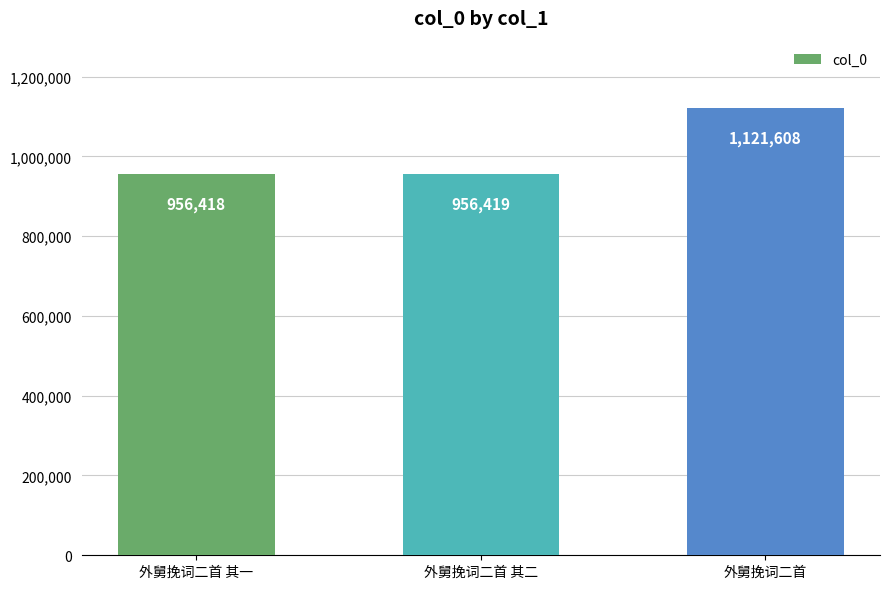

Which has a higher value, 外舅挽词二首 or 外舅挽词二首 其二?

外舅挽词二首